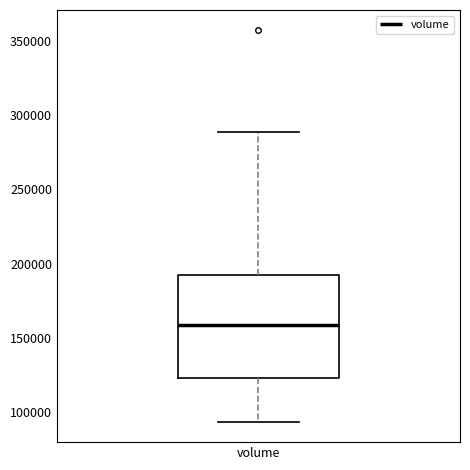

Transcribe this box plot: give where the median line is, the range the box spans, and where the two whiskers end, as read against the y-axis. The values are not printed on the chart, so give them approximately, as read against the axis.

median 160000, box 125000 to 195000, whiskers 95000 to 290000